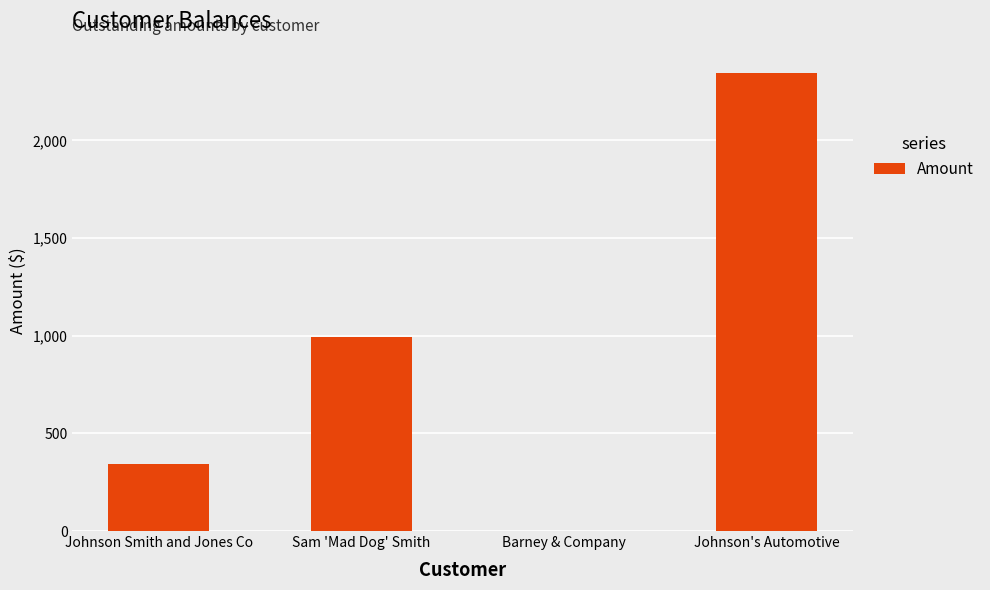

At which label is the value closest to 1172?

Sam 'Mad Dog' Smith